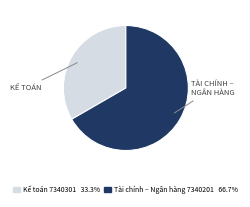

The Tài chính – Ngân hàng 7340201 slice represents 72% of the pie. True or false?

False